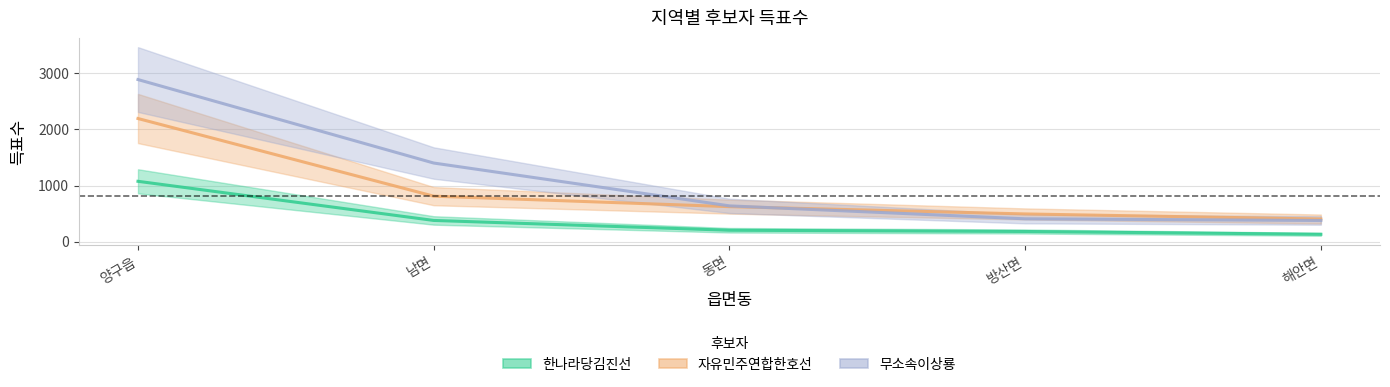

How many times do 자유민주연합한호선 and 무소속이상룡 cross each other?

1